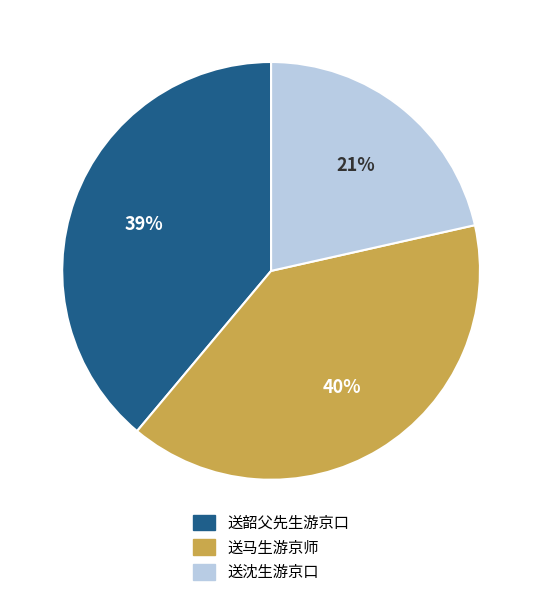

Is the sum of 送沈生游京口 and 送韶父先生游京口 greater than half?

Yes